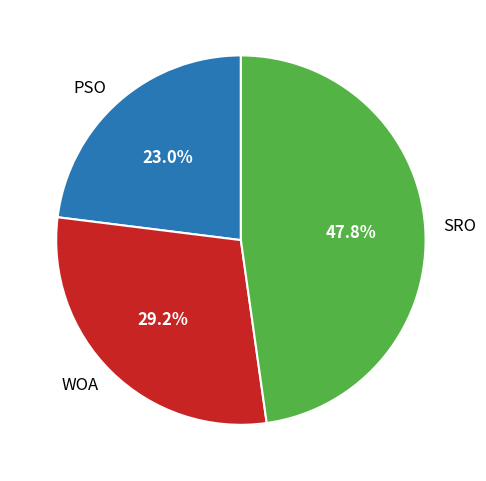

What percentage is NOT represented by WOA?

70.8%